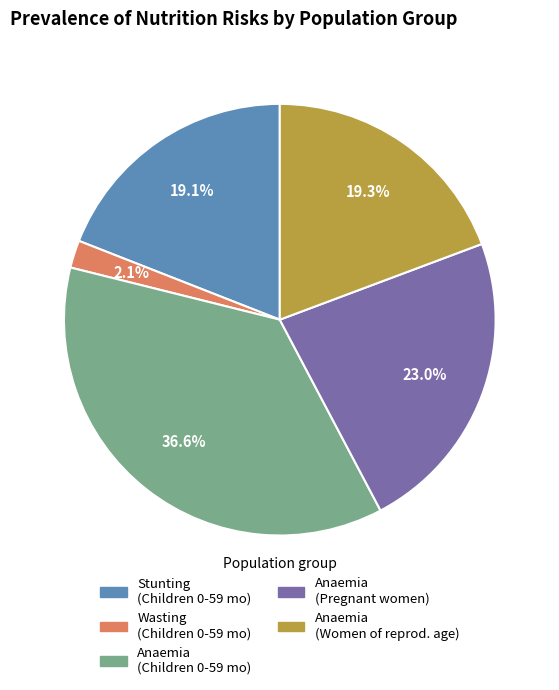

What percentage do Anaemia (Women of reprod. age) and Wasting (Children 0-59 mo) together represent?

21.4%